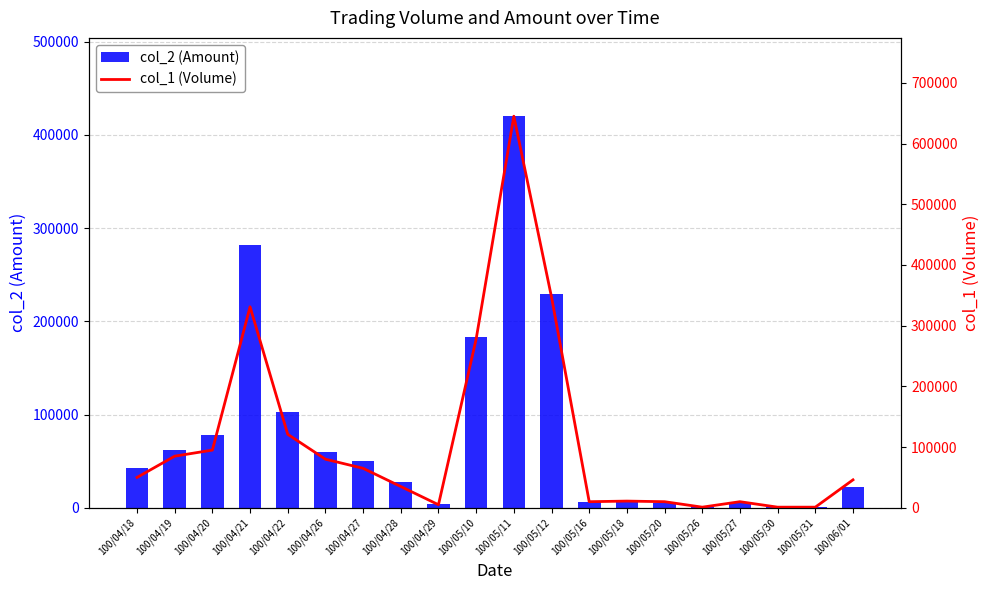

What is the average value of the col_2 (Amount) series?

79410